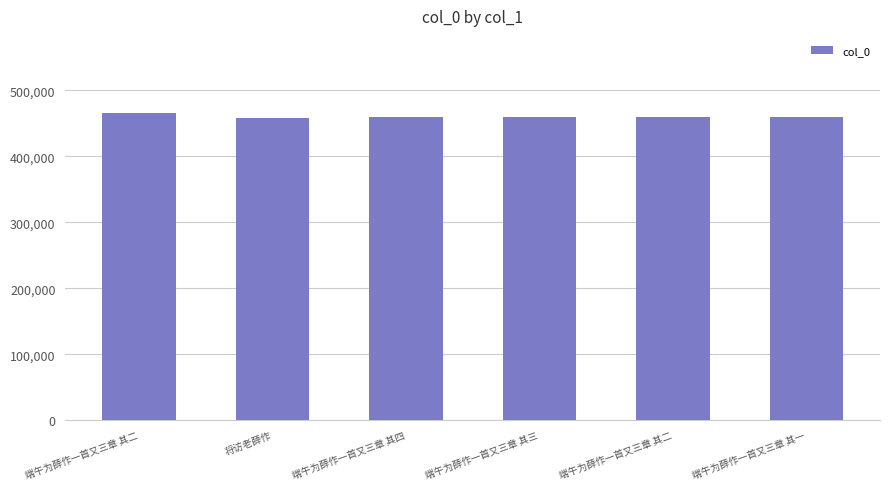

At which label is the value closest to 462336?

端午为薛作一首又三章 其四